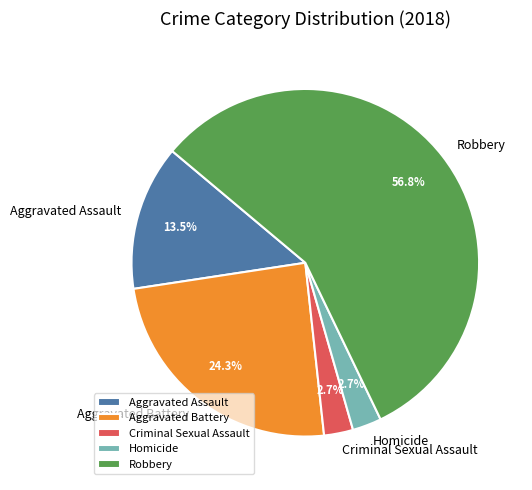

To the nearest percent, what is the combined percentage of Aggravated Assault and Robbery?

70%